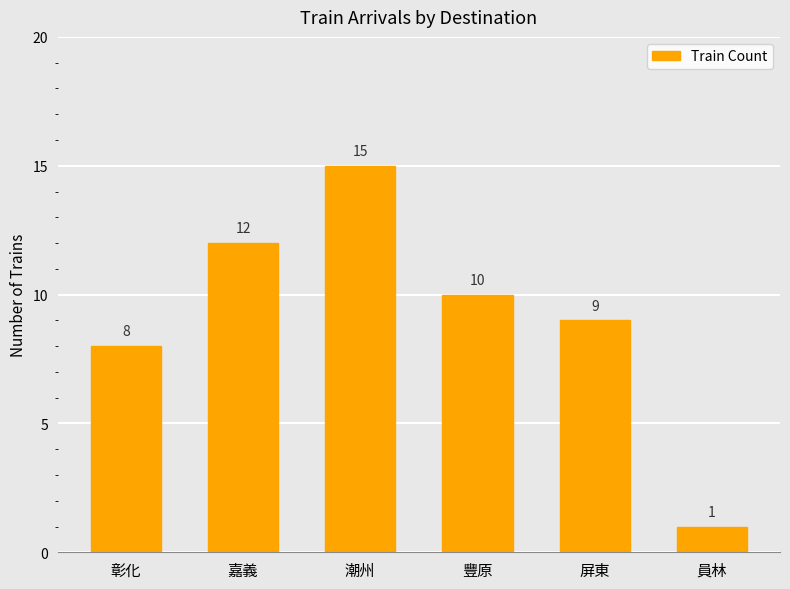

What is the sum of the values at 嘉義 and 彰化?

20